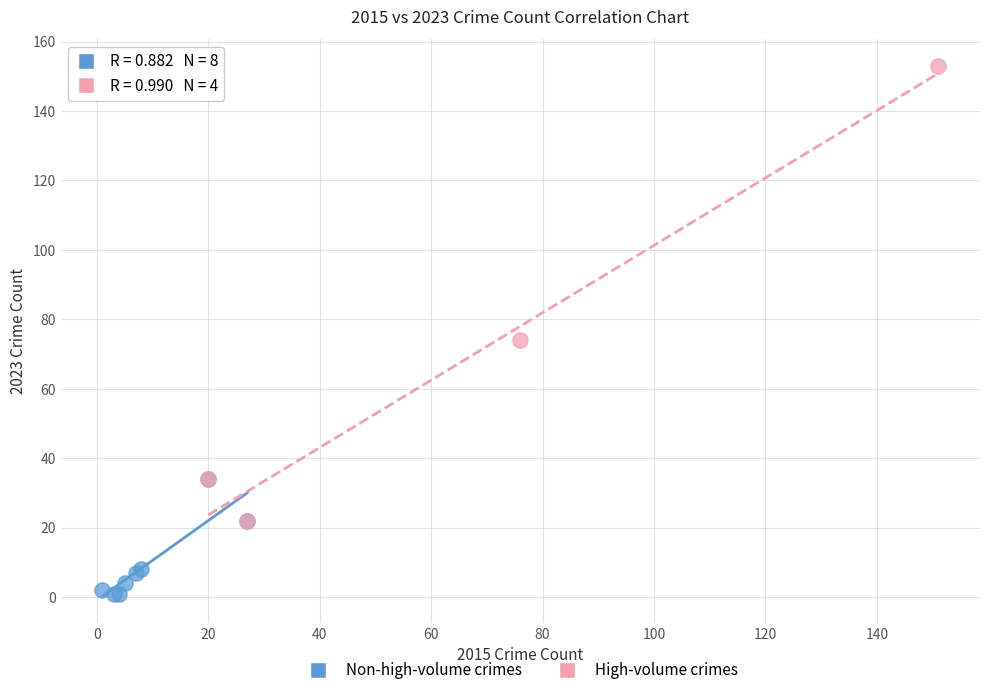

What are all the series names shown in the legend?

Non-high-volume crimes, High-volume crimes